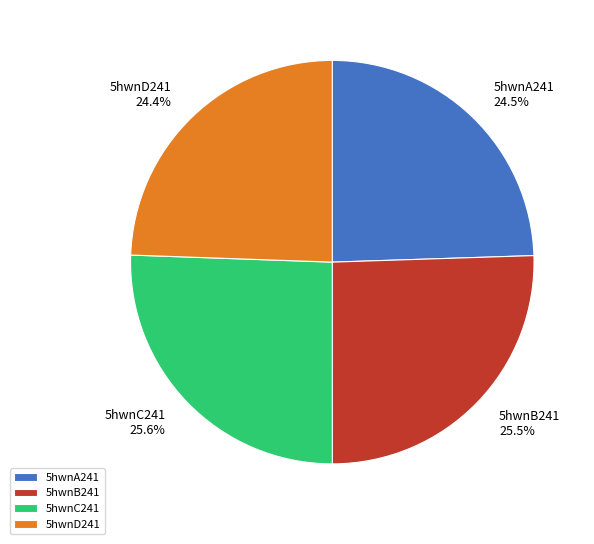

To the nearest percent, what is the average slice percentage?

25%